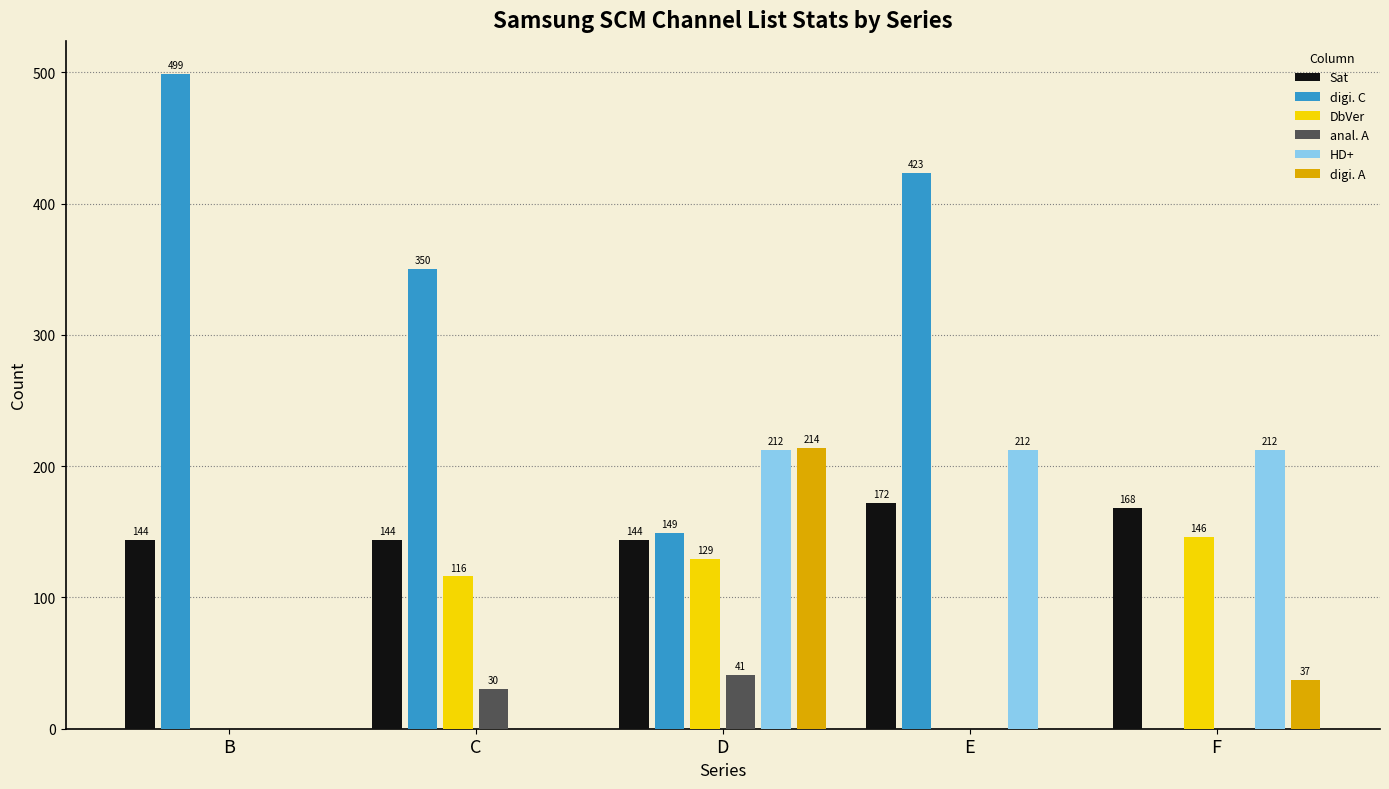

True or false: digi. A has a value of 0 at C.

True